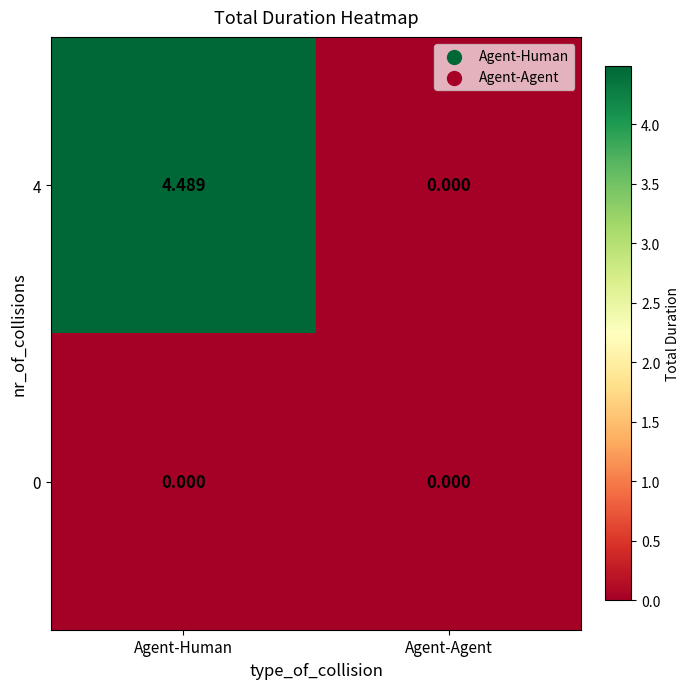

At which category is the sum across all series the highest?

Agent-Human